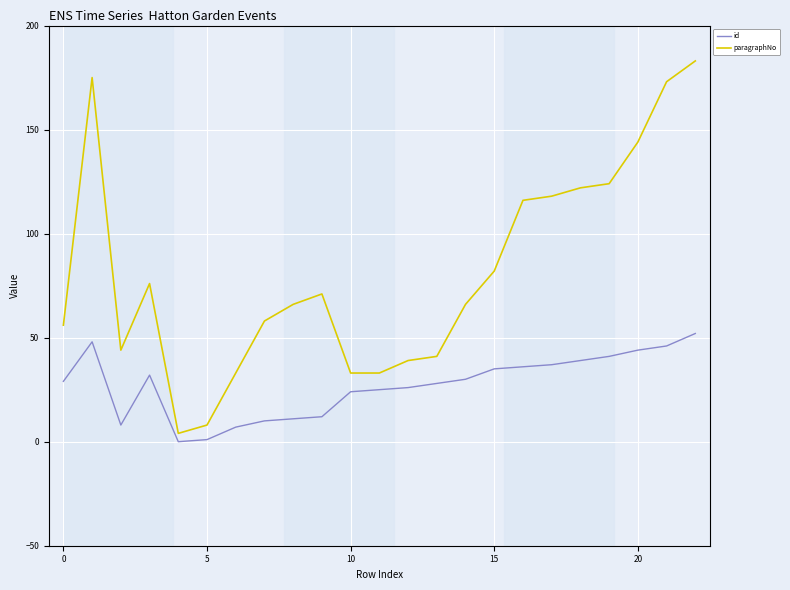

Rank the series by their average value, from lowest to highest.

id, paragraphNo